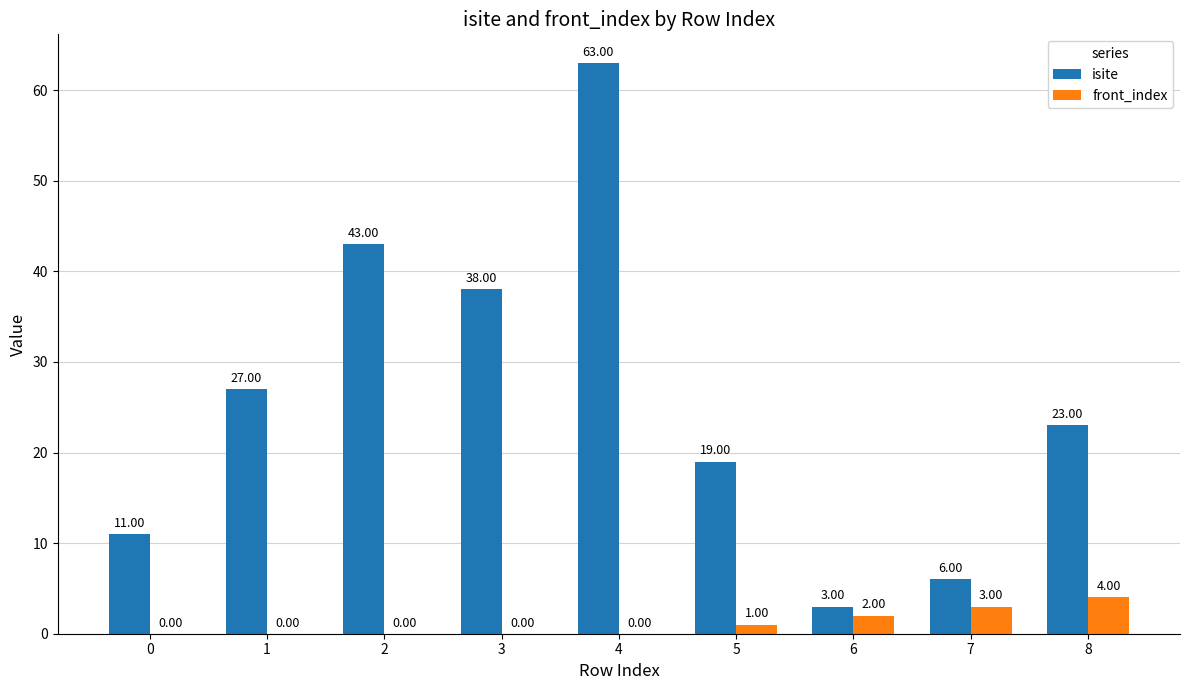

How many distinct data groups are displayed?

2